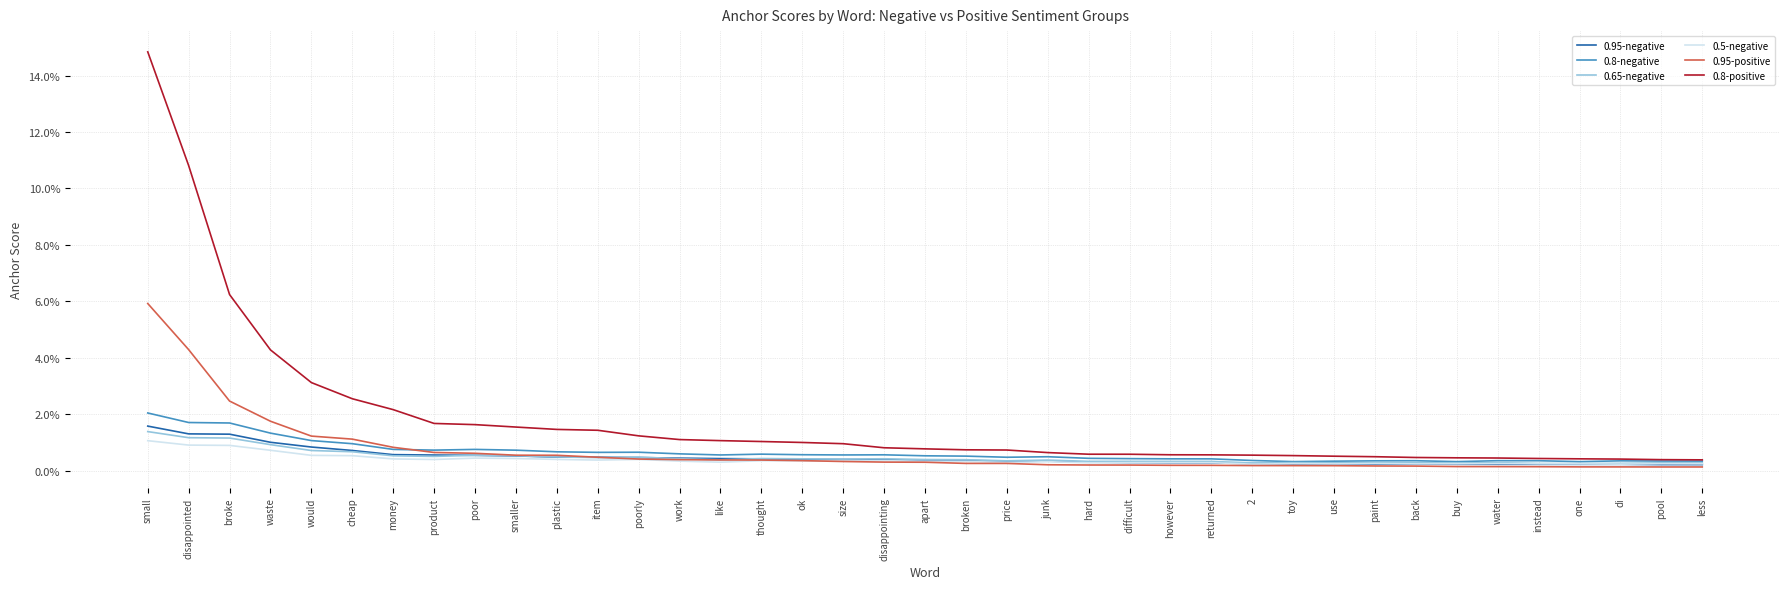

True or false: 0.8-positive and 0.95-positive intersect in this chart.

False